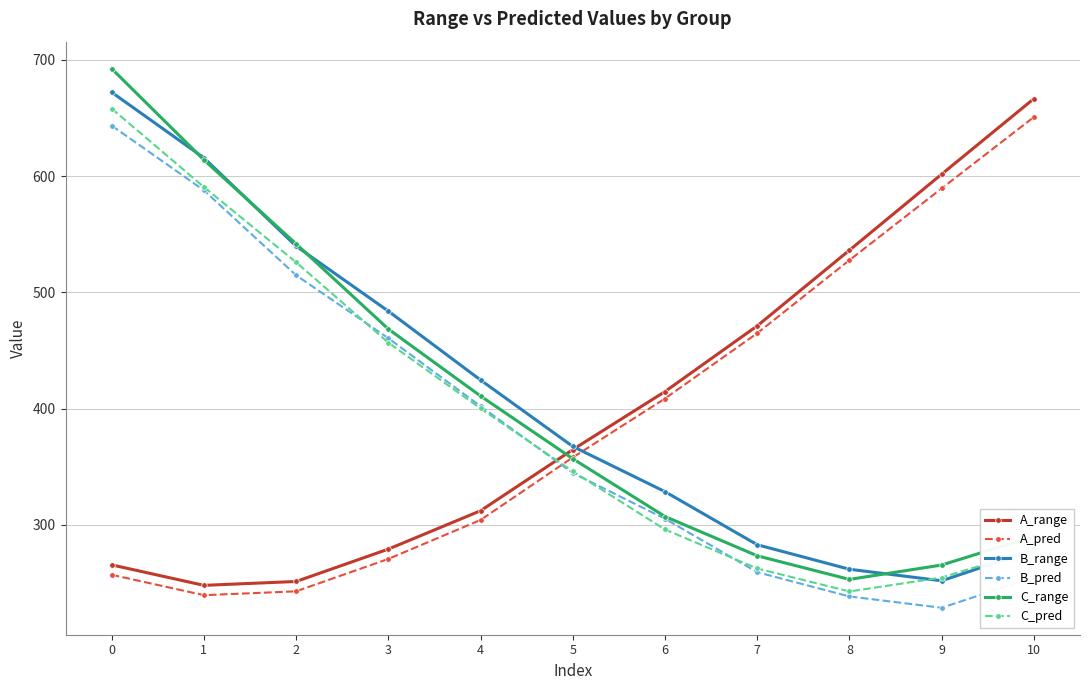

Is this an area chart (filled region under the line)?

No